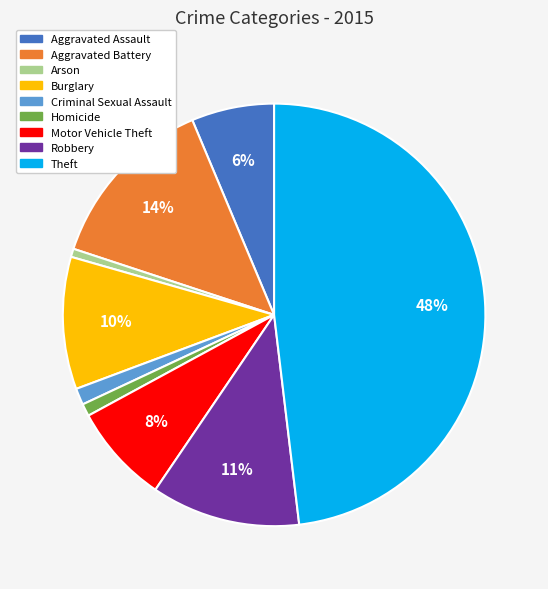

Count the number of slices in the pie.

9